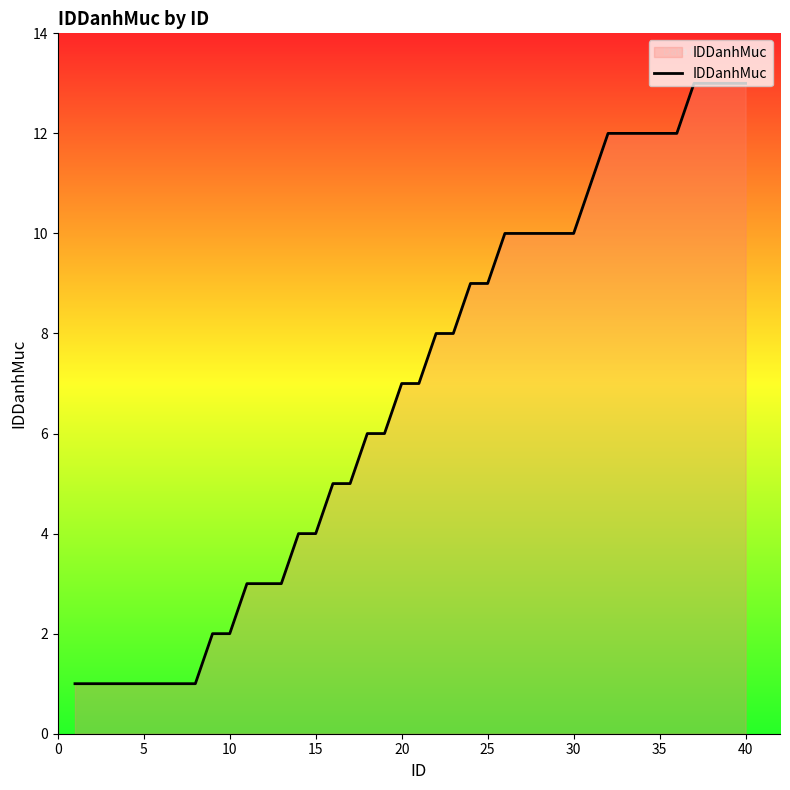

How many lines are shown in the chart?

1